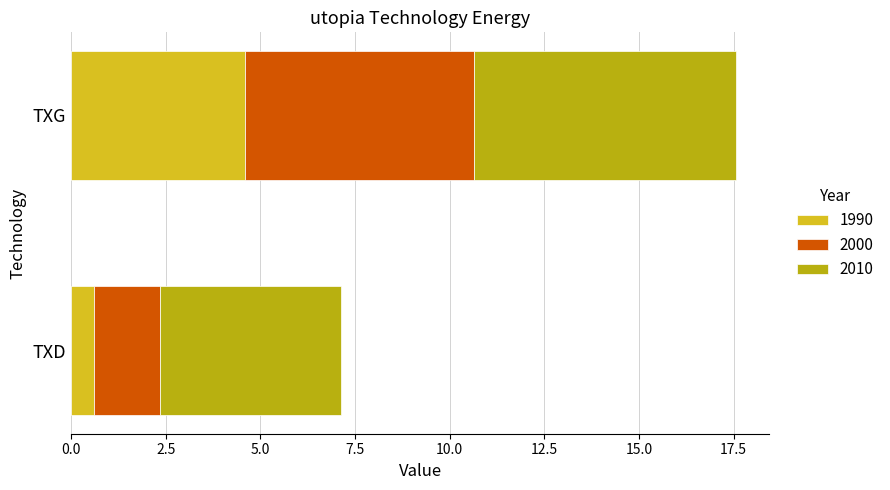

At which label is 1990 closest to 2?

TXD